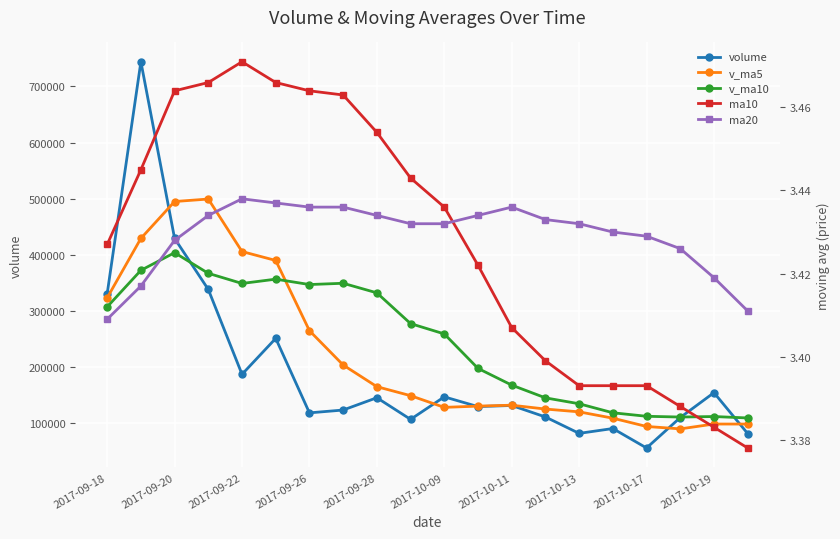

Which series has the widest spread of values?

volume